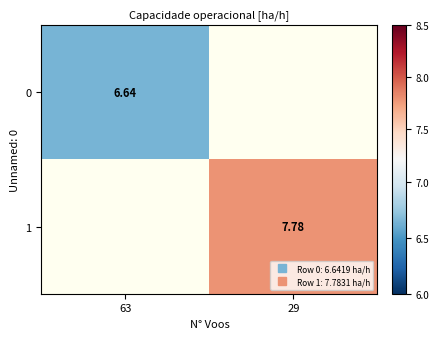

Rank the series by their average value, from lowest to highest.

0, 1